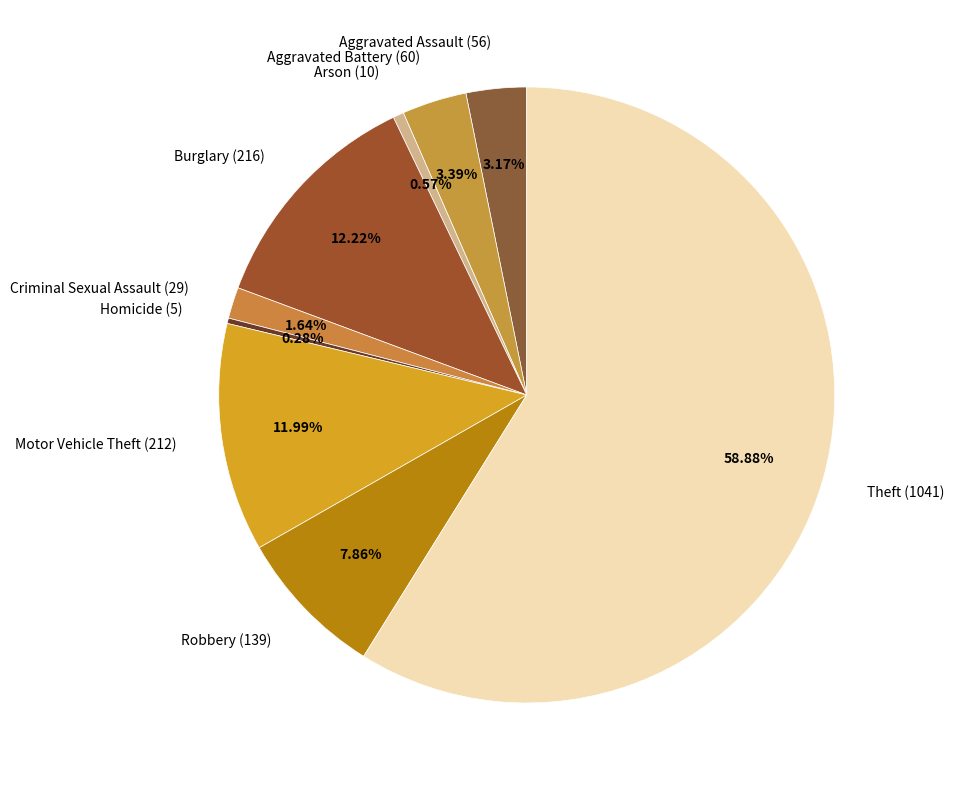

Is there any slice that represents more than half of the pie?

Yes